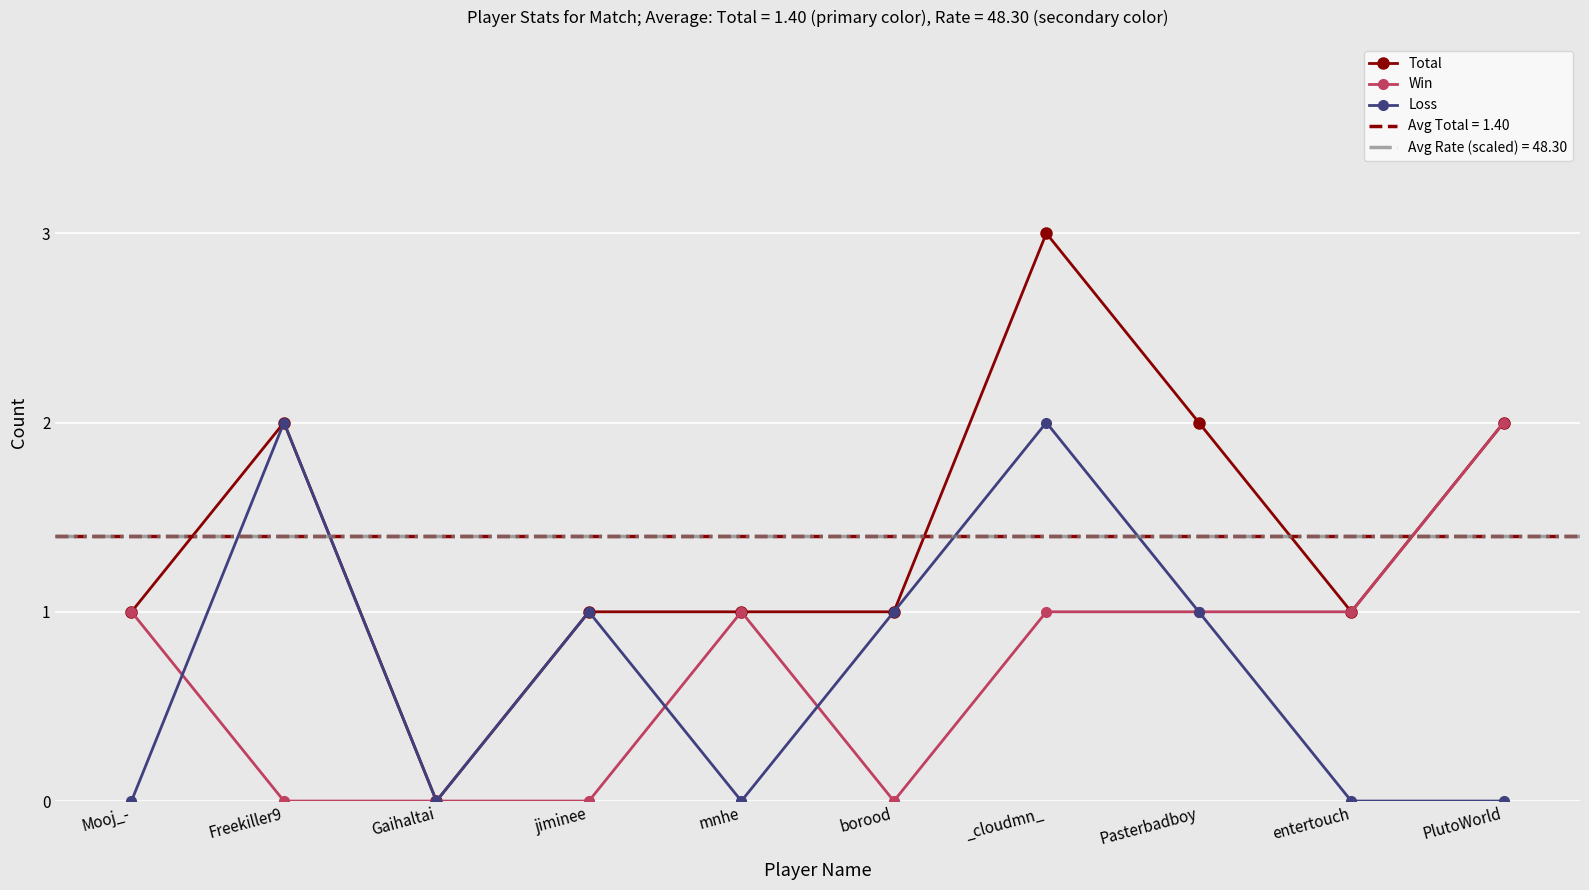

What is the total value across all series at jiminee?

2